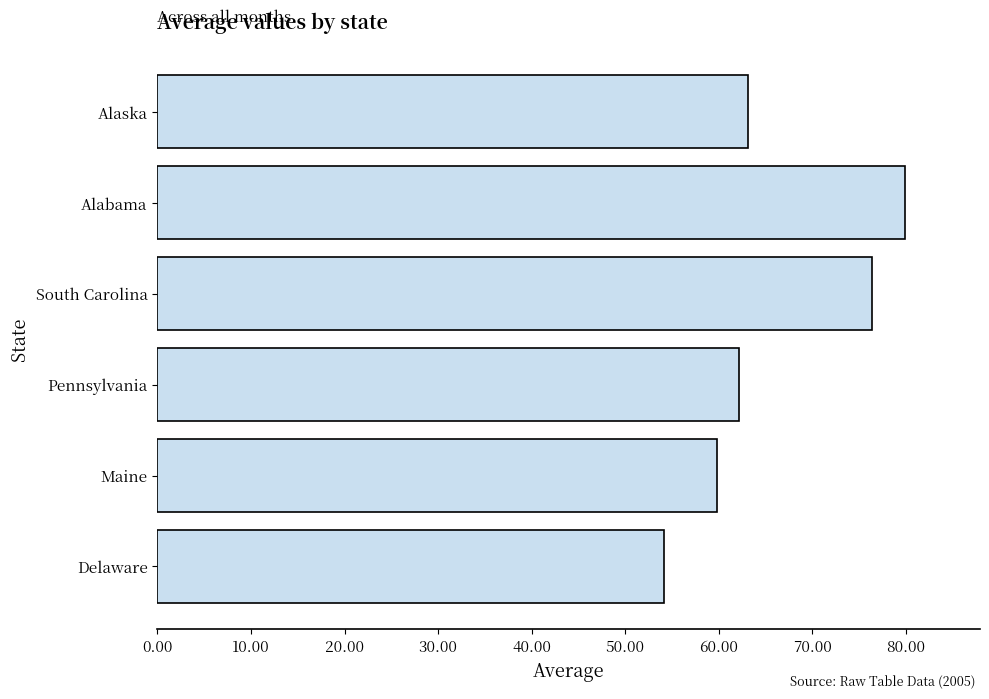

What is the average value?

65.9